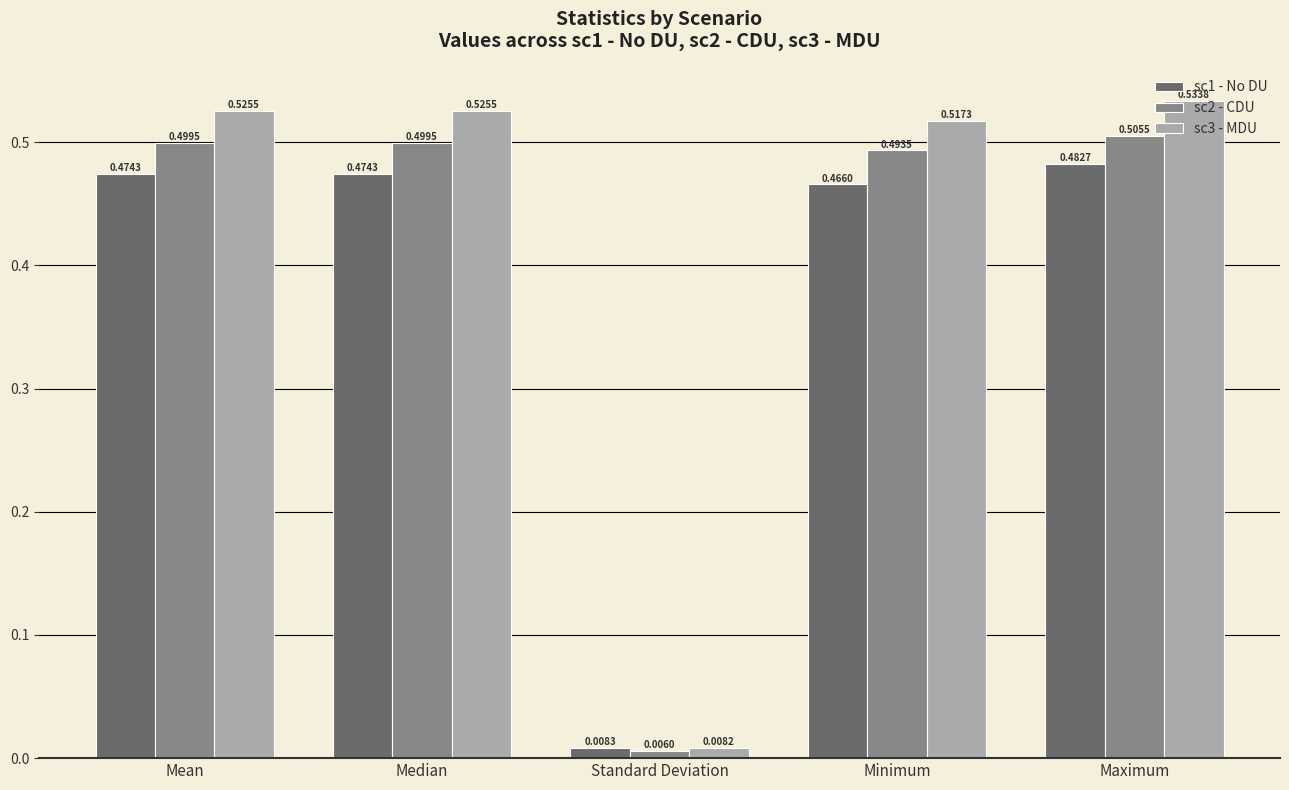

At how many categories does at least one series exceed 0?

5